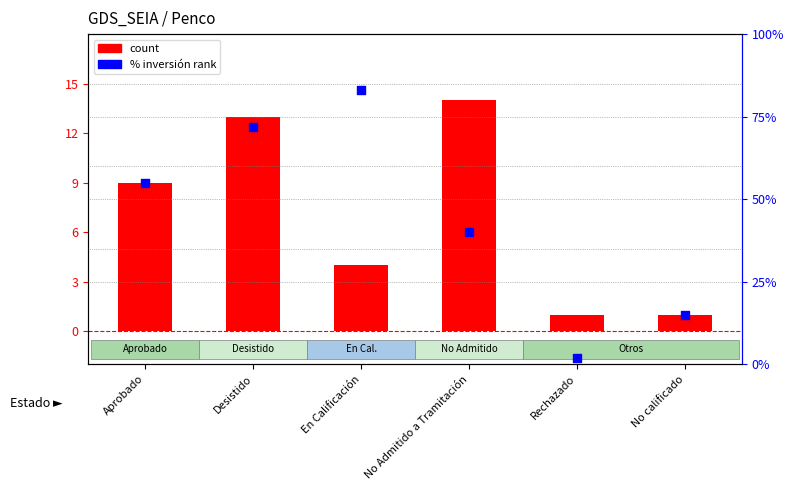

Which series has the widest spread of Y values?

% inversión rank